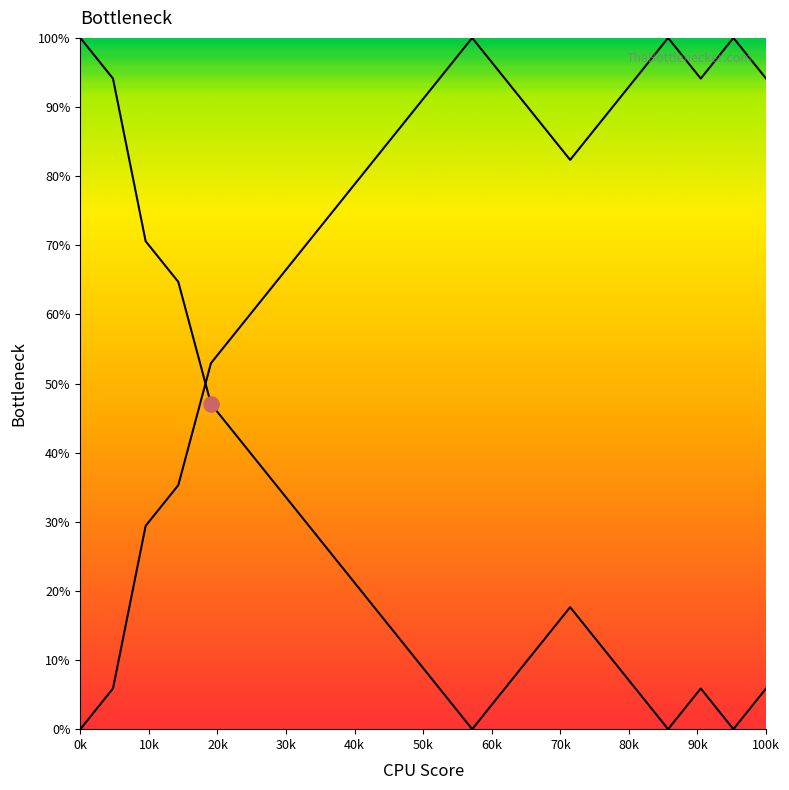

Which series has the largest Y range (max minus min)?

col_1